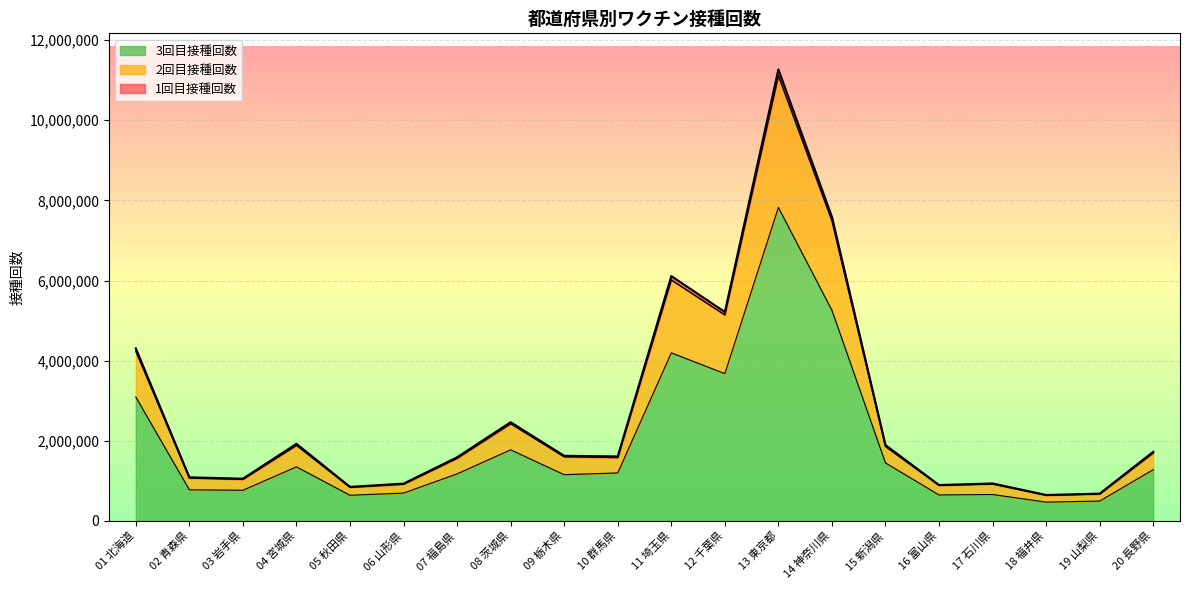

True or false: 1回目接種回数 and 3回目接種回数 intersect in this chart.

False